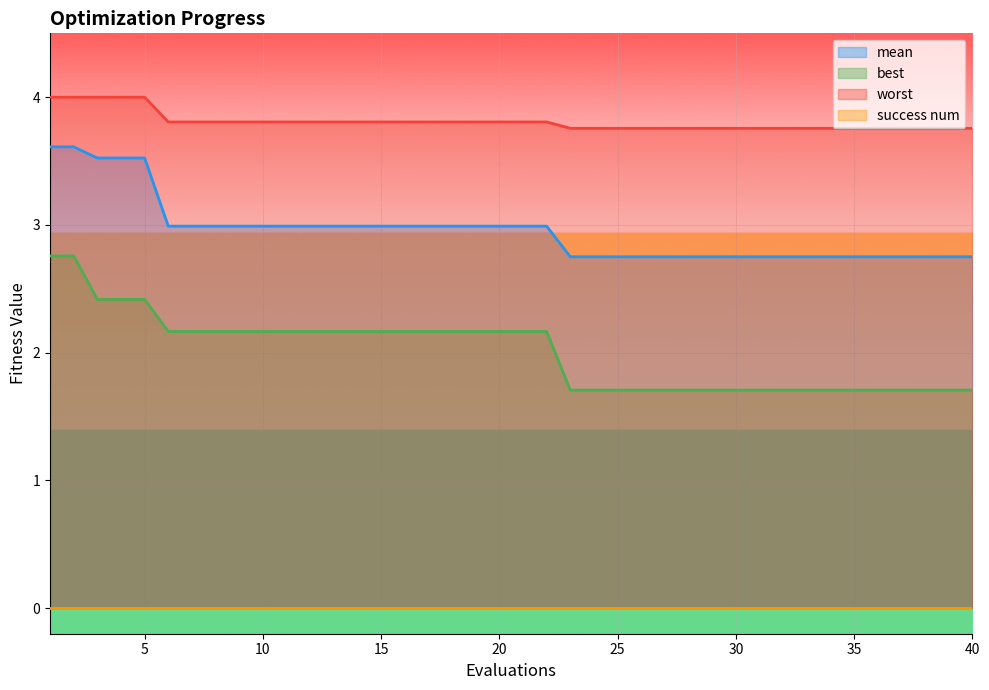

What is the value of the best point at the 14th from the left?

2.2